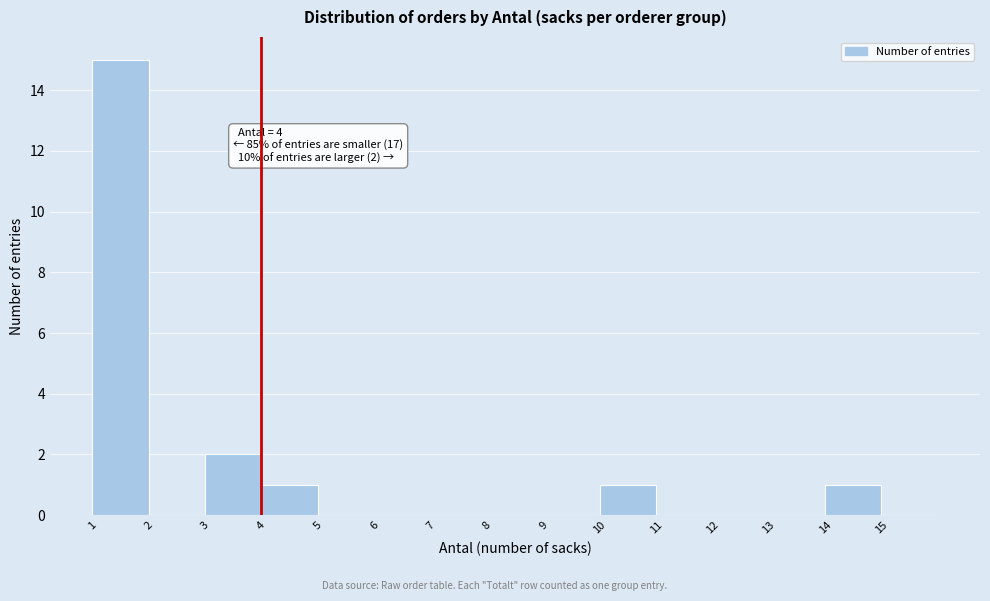

Which range on the x-axis has the tallest bar?

1 to 2